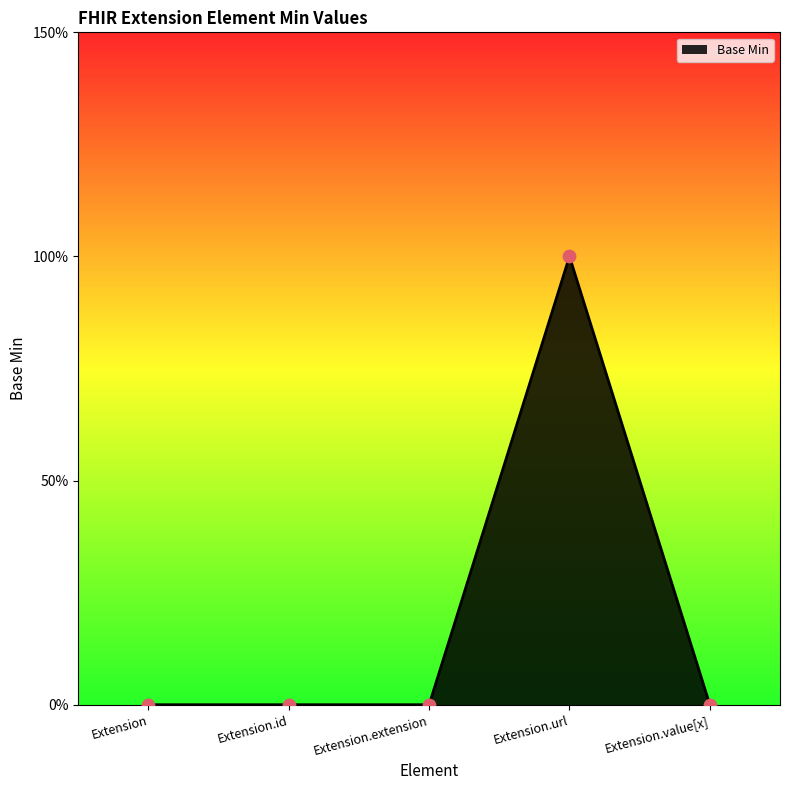

What is the change in value from Extension.extension to Extension.url?

+1